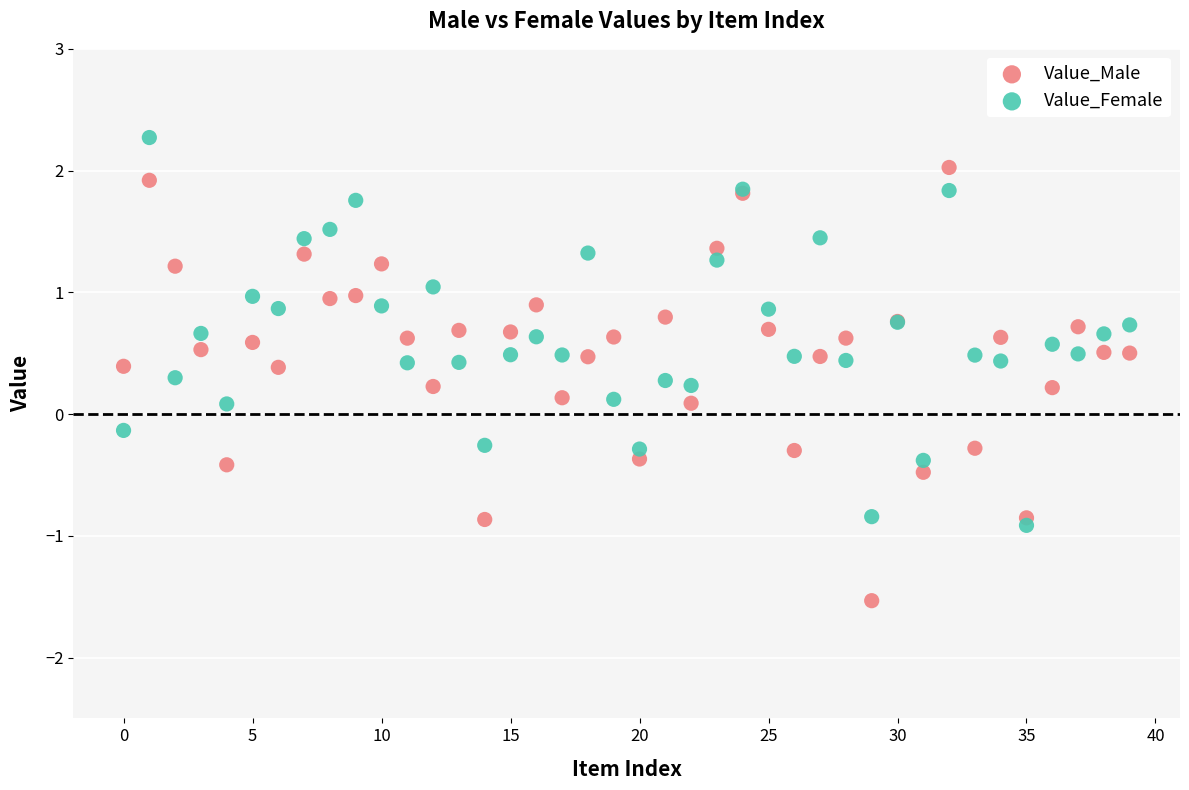

What are all the series names shown in the legend?

Value_Male, Value_Female